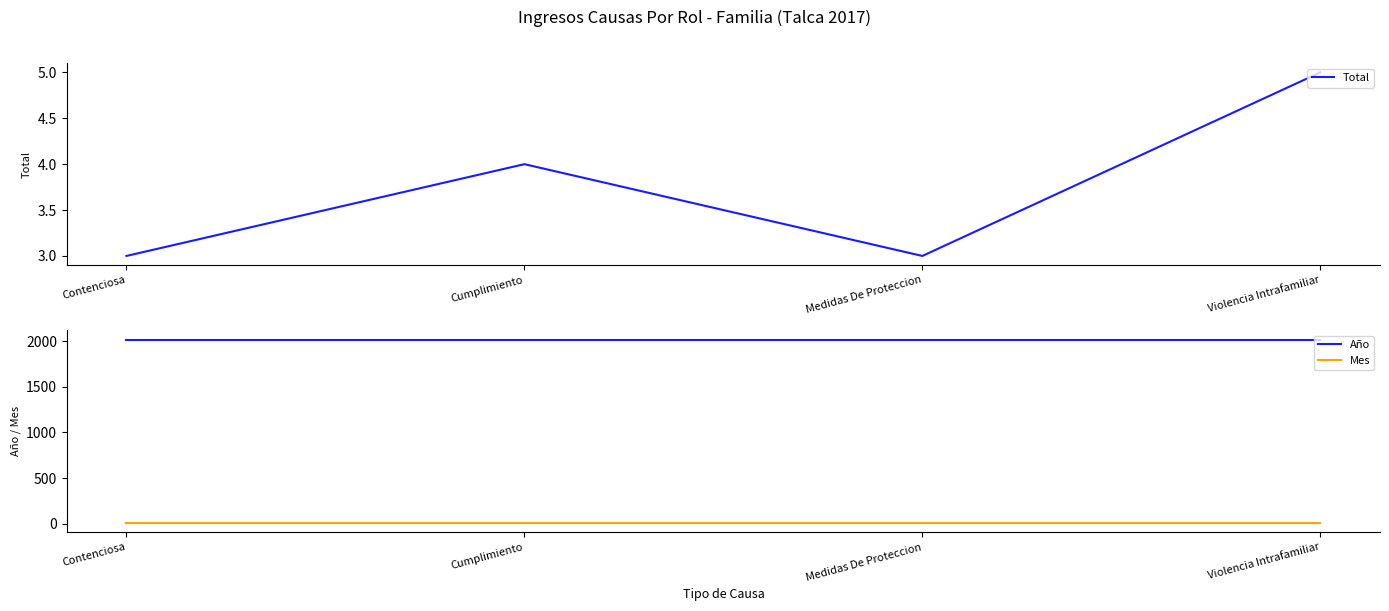

What is the label of the 3rd point from the right?

Cumplimiento